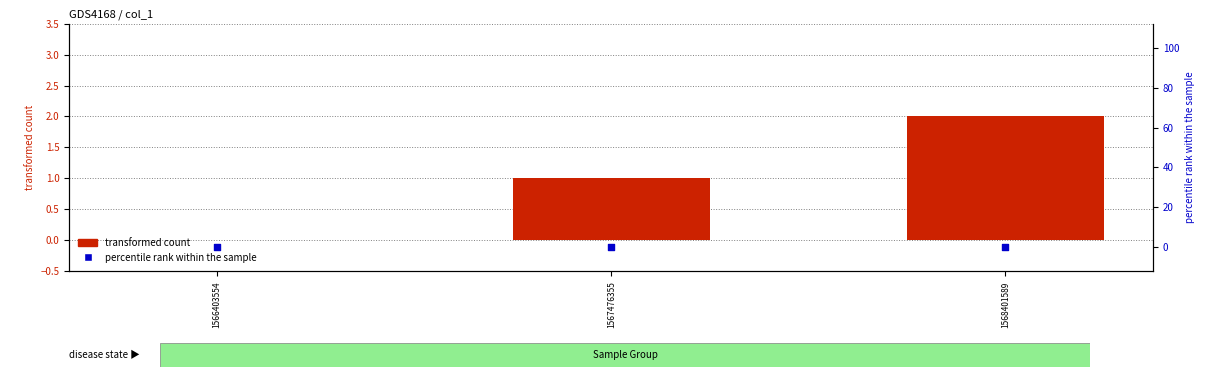

What are all the series names shown in the legend?

transformed count, percentile rank within the sample